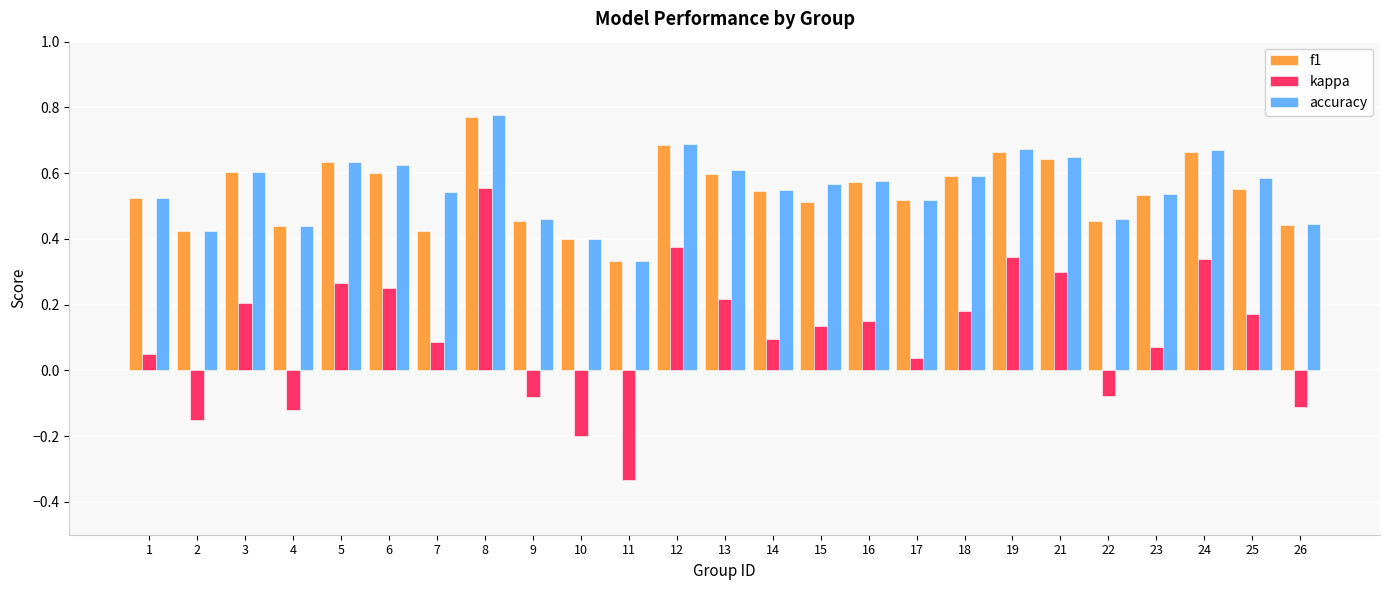

The value of f1 at 26 is 0.4. True or false?

True